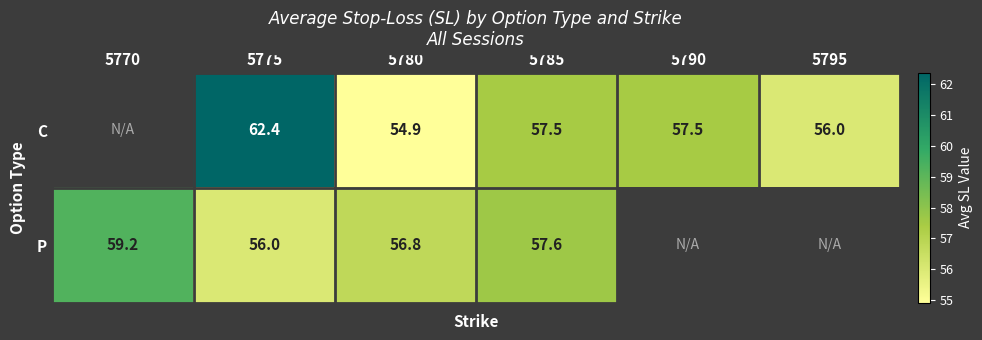

At 5780, list the series in order from largest to smallest.

P, C